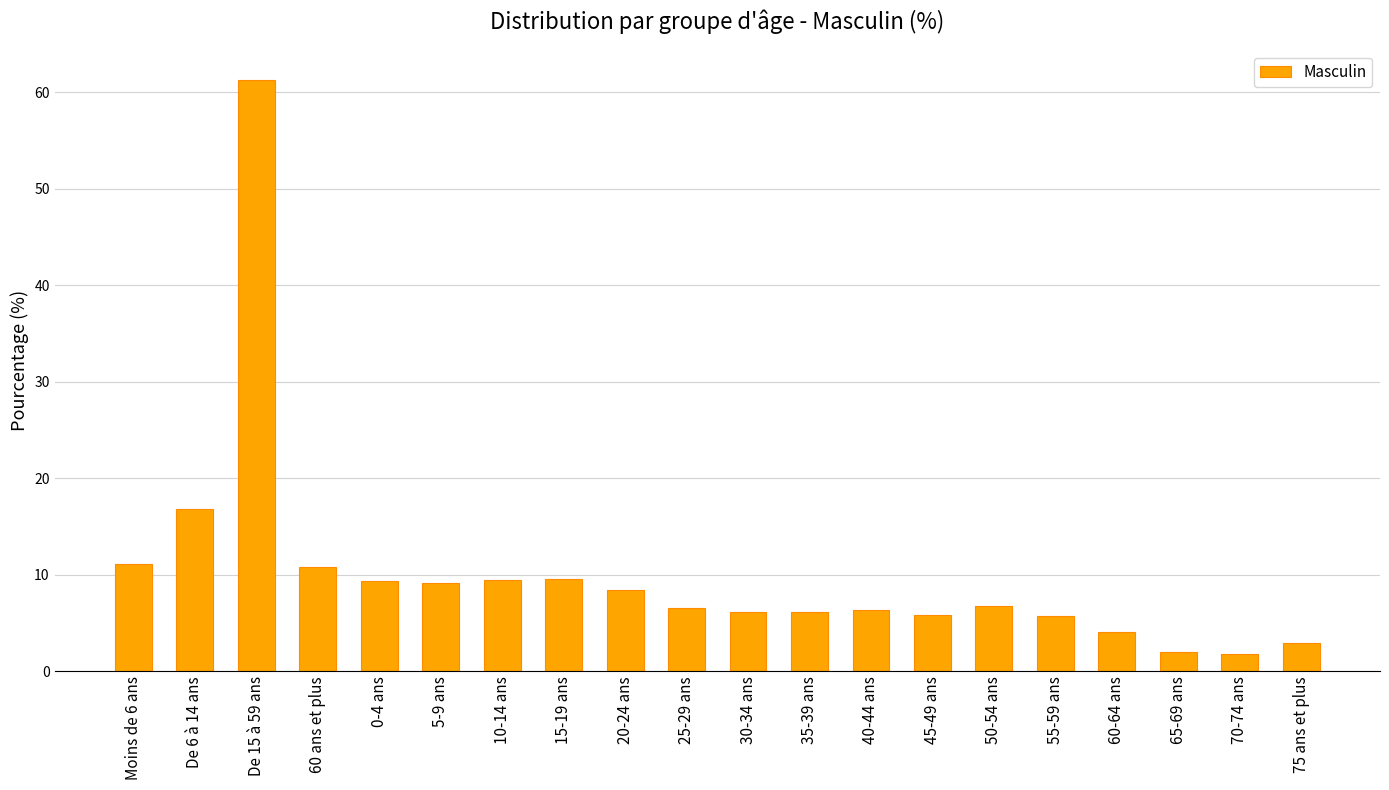

What is the difference between the second highest and second lowest values?

14.8